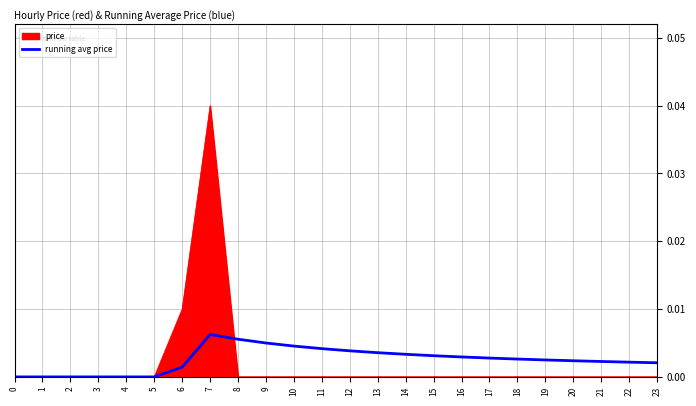

Count the number of data series in this chart.

2